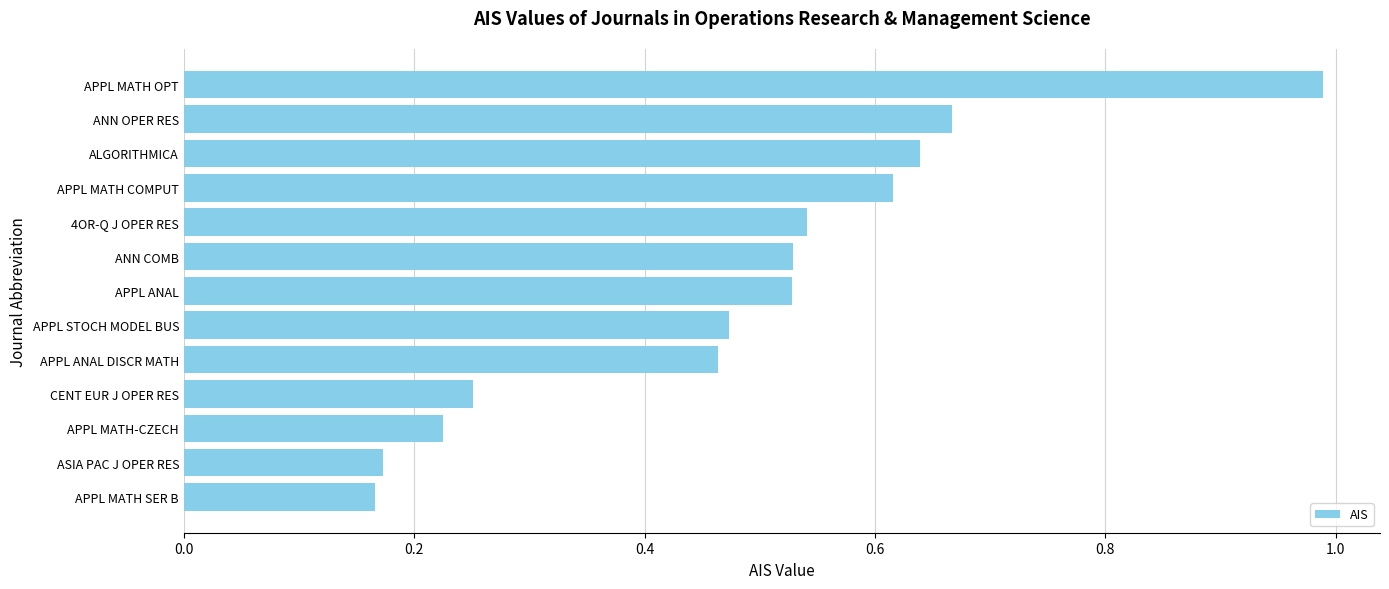

What is the difference between the maximum and minimum values?

0.8